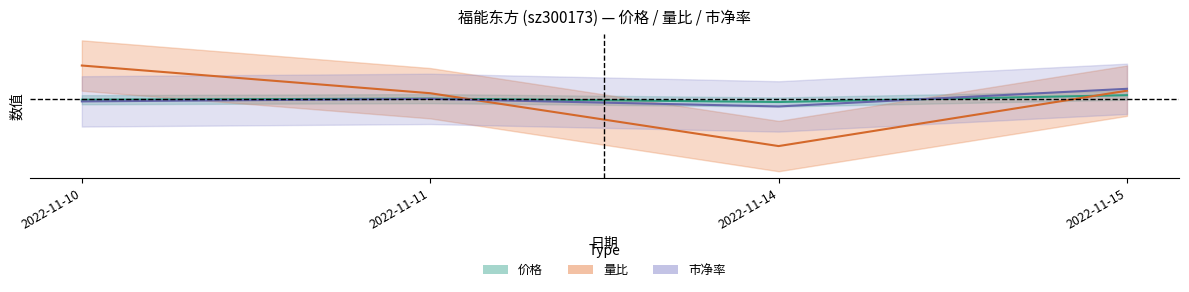

How many data points in 量比 are less than 0?

1